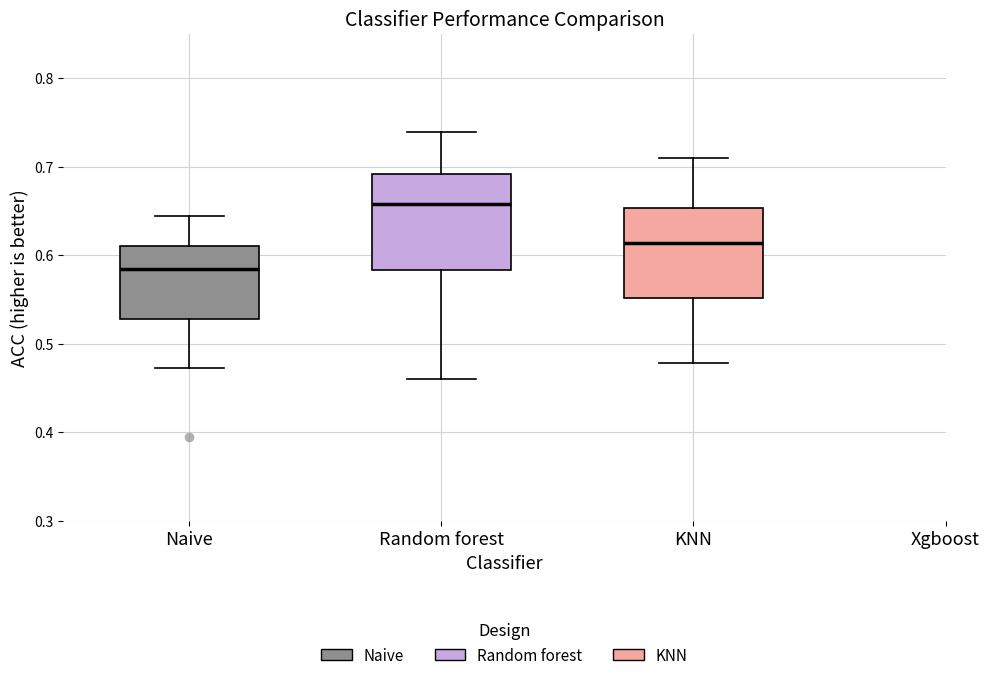

Reading left to right, read every box against the y-axis: the position of its median line, the range the box covers, and the ends of its whiskers. The values are not printed on the chart, so give them approximately, as read against the axis.

Naive: median 0.58, box 0.53 to 0.61, whiskers 0.47 to 0.64
Random forest: median 0.66, box 0.58 to 0.69, whiskers 0.46 to 0.74
KNN: median 0.61, box 0.55 to 0.65, whiskers 0.48 to 0.71